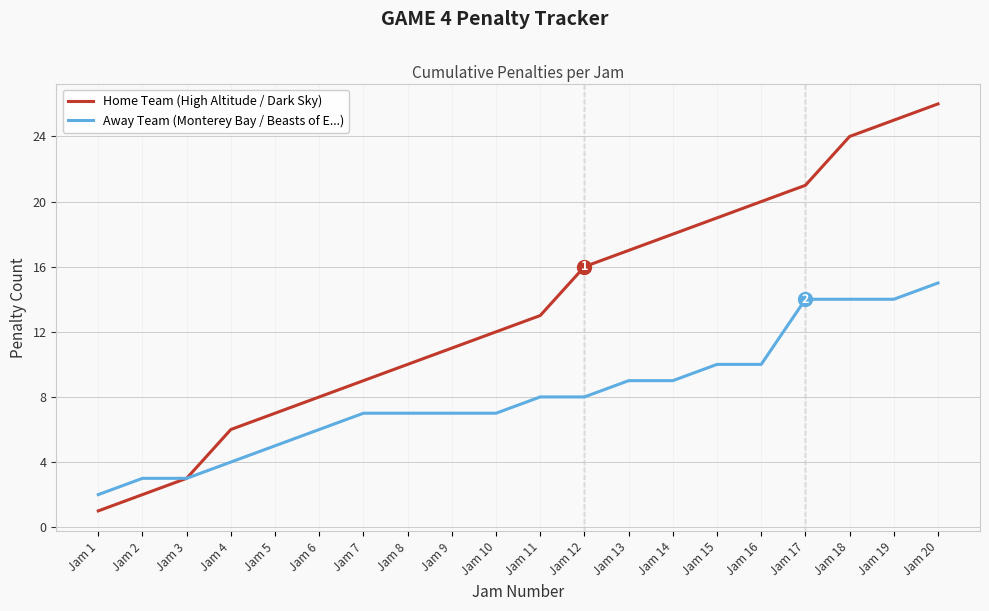

What is the total value across all series at Jam 16?

30